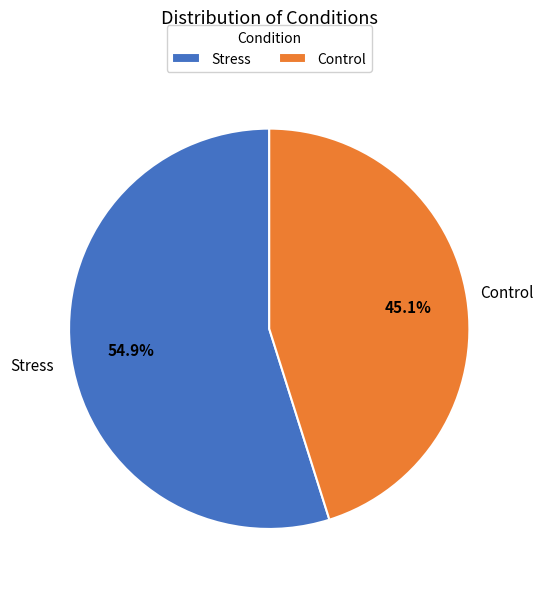

How many slices are in this pie chart?

2